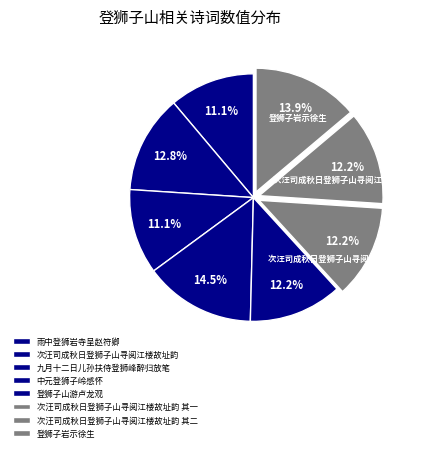

How many slices are in this pie chart?

8